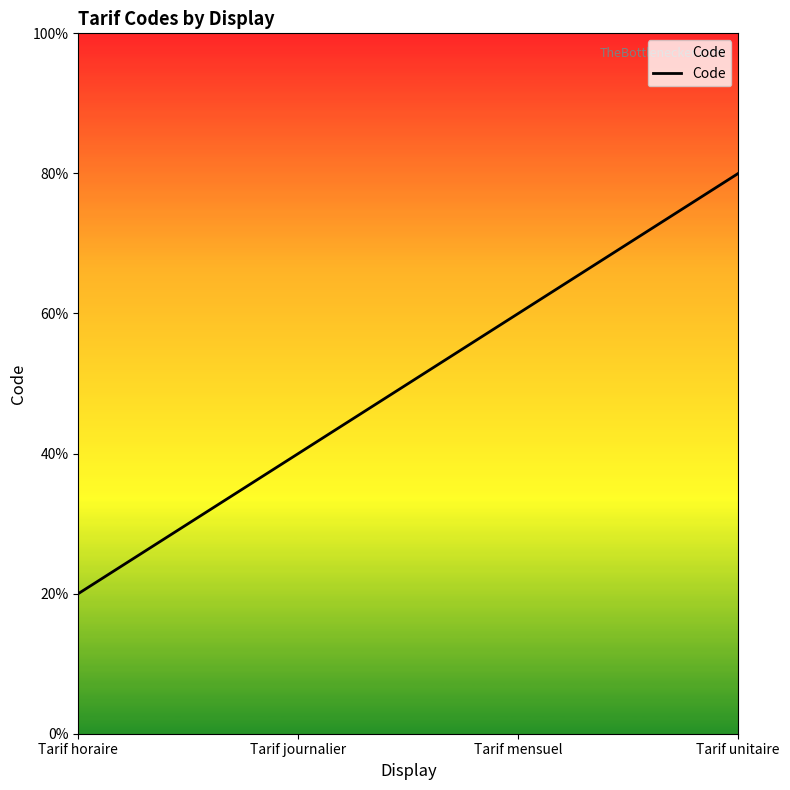

Does the chart have visible grid lines?

No